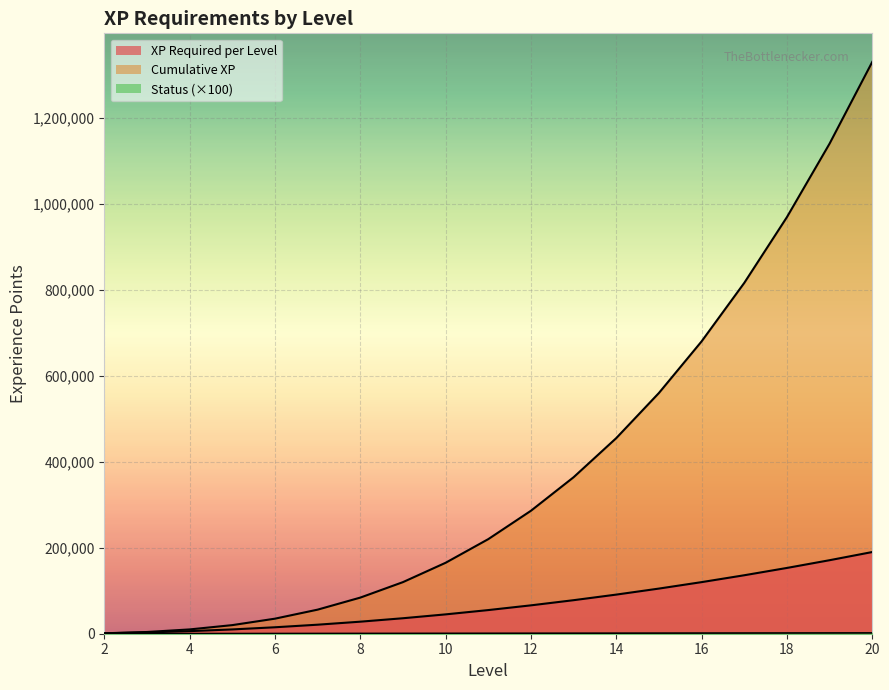

Which category has the highest value in the Status series?

20